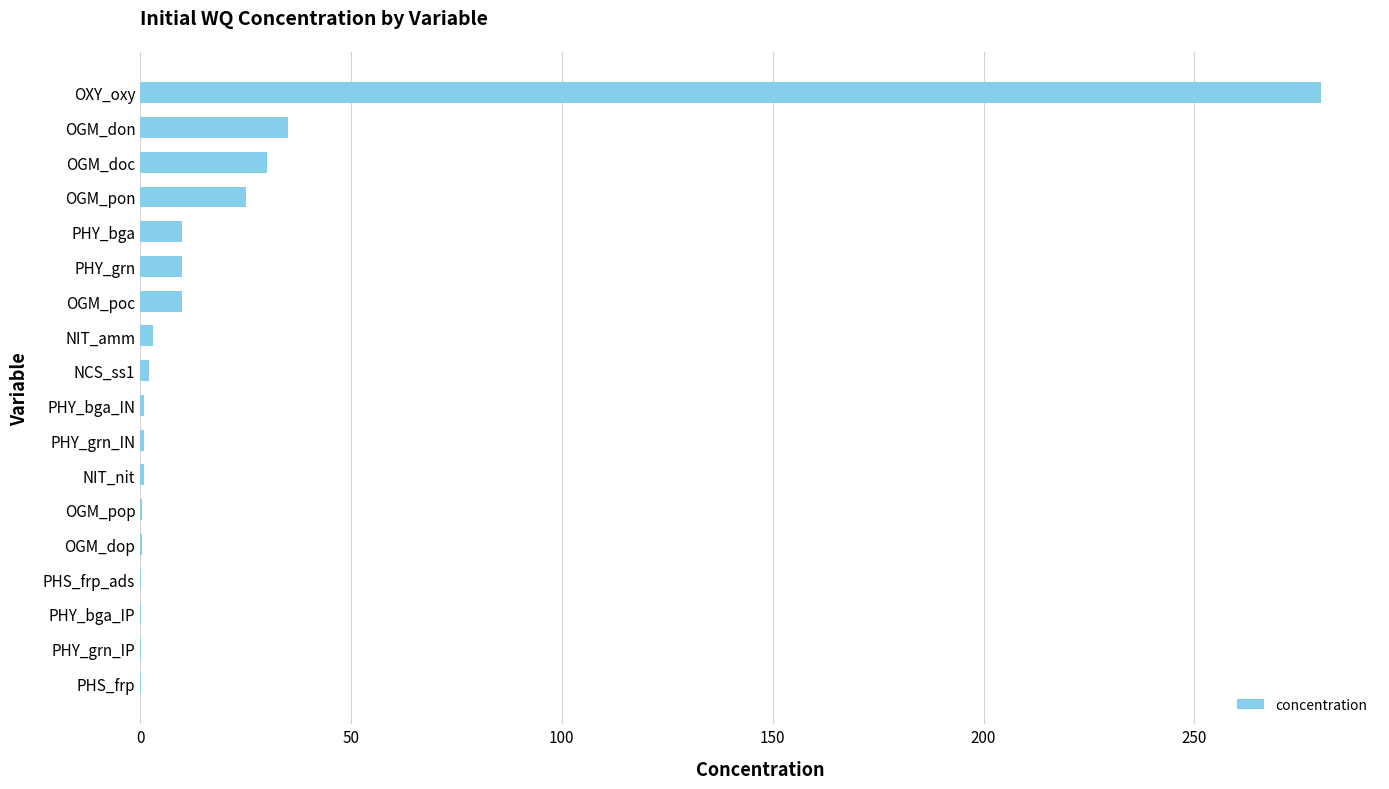

What is the approximate value at OXY_oxy?

280.0